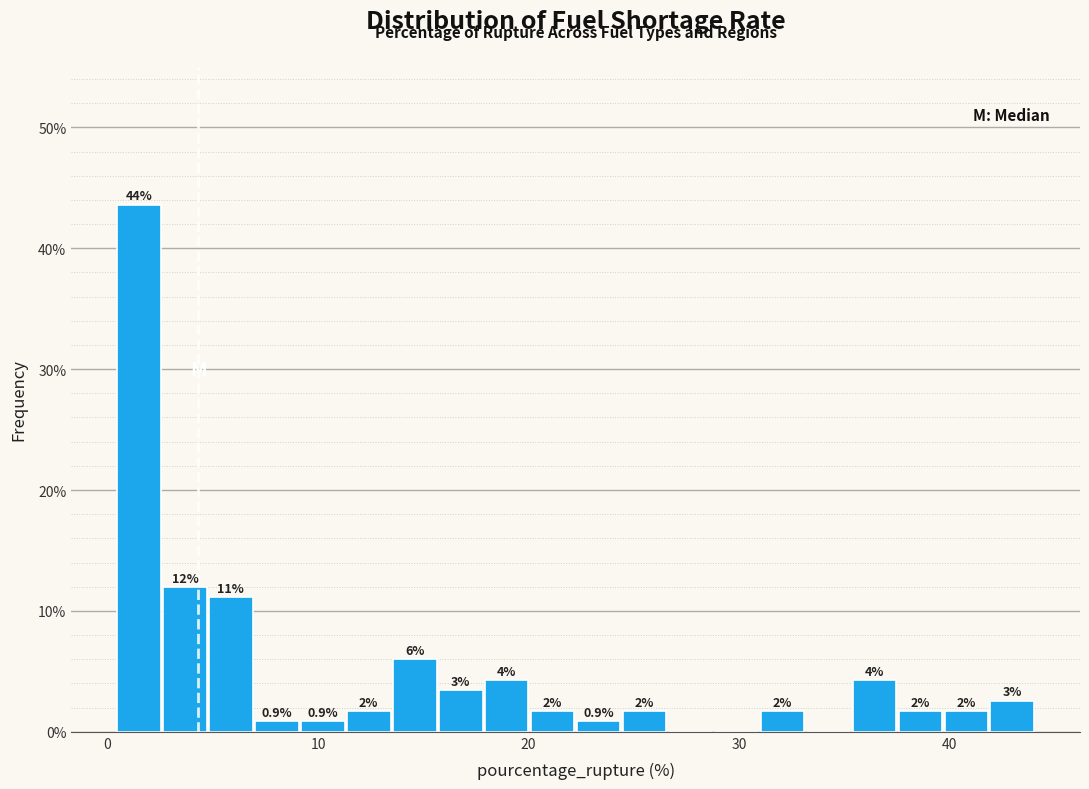

Around what value on the x-axis is the tallest bar? Give the approximate position of its centre, as read against the axis.

1